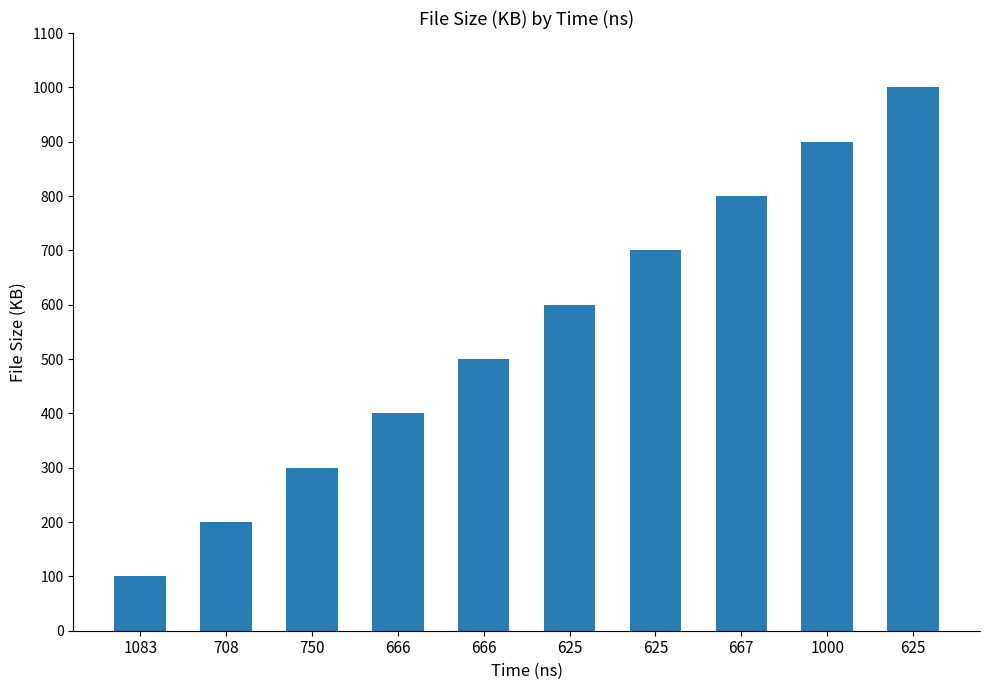

Does the chart contain stacked bars?

No